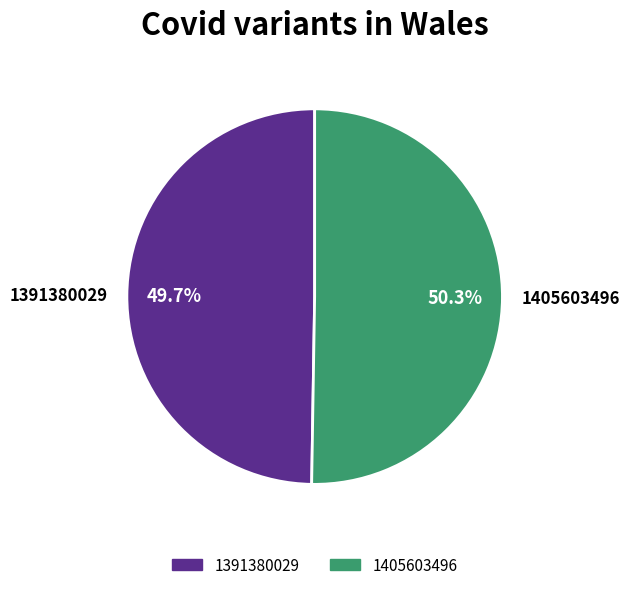

How much of the chart is everything except 1391380029?

50.3%